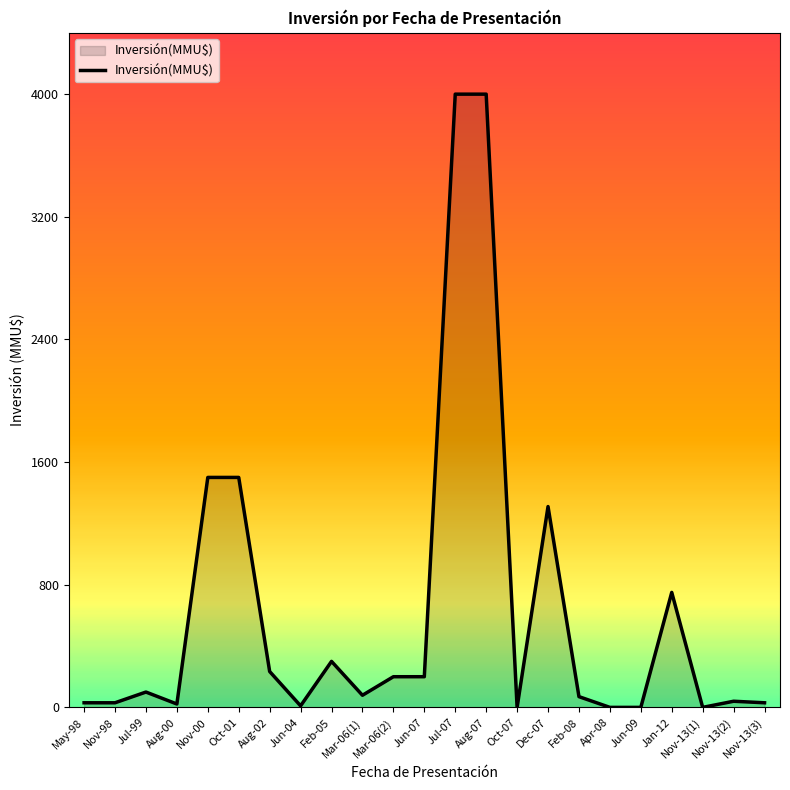

Is it true that the value at Jun-09 is 0?

True